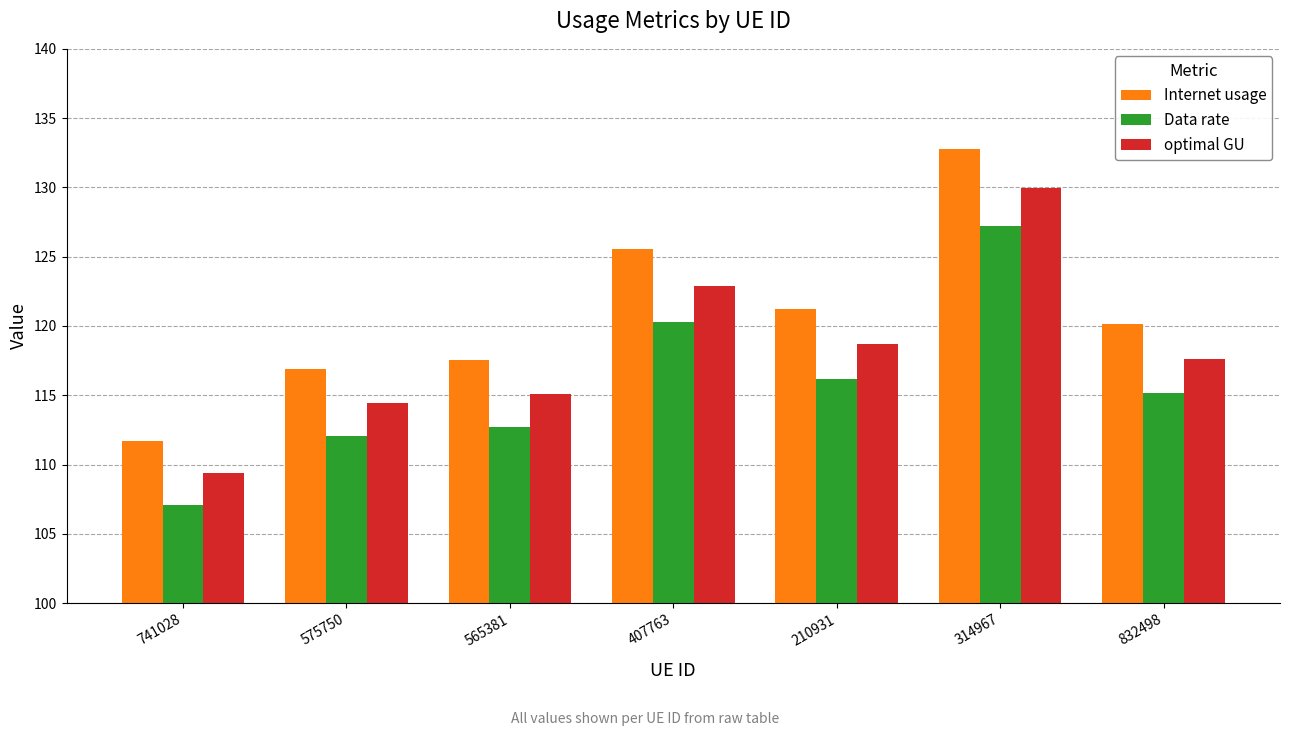

Reading right to left, transcribe all the data shown in this chart.

Internet usage: 832498=120.2	314967=132.7	210931=121.2	407763=125.5	565381=117.6	575750=116.9	741028=111.7
Data rate: 832498=115.2	314967=127.2	210931=116.2	407763=120.3	565381=112.7	575750=112.0	741028=107.1
optimal GU: 832498=117.6	314967=130.0	210931=118.7	407763=122.9	565381=115.1	575750=114.4	741028=109.4